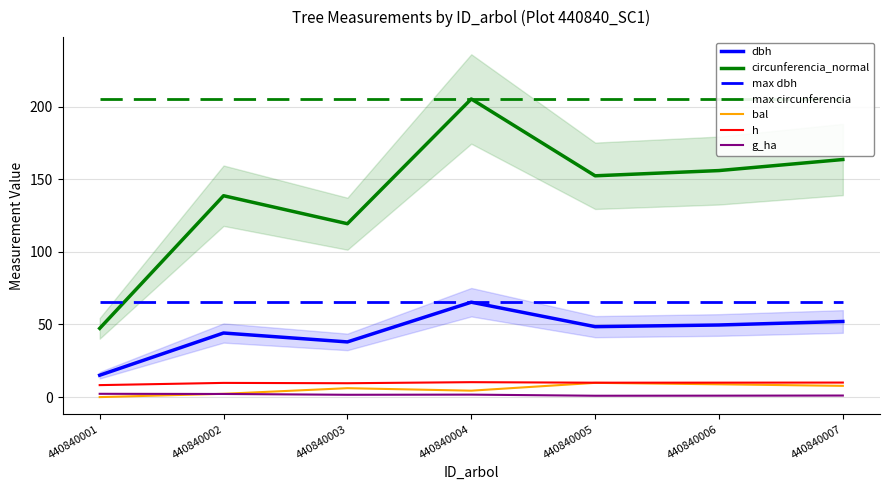

How many series are shown in this chart?

5